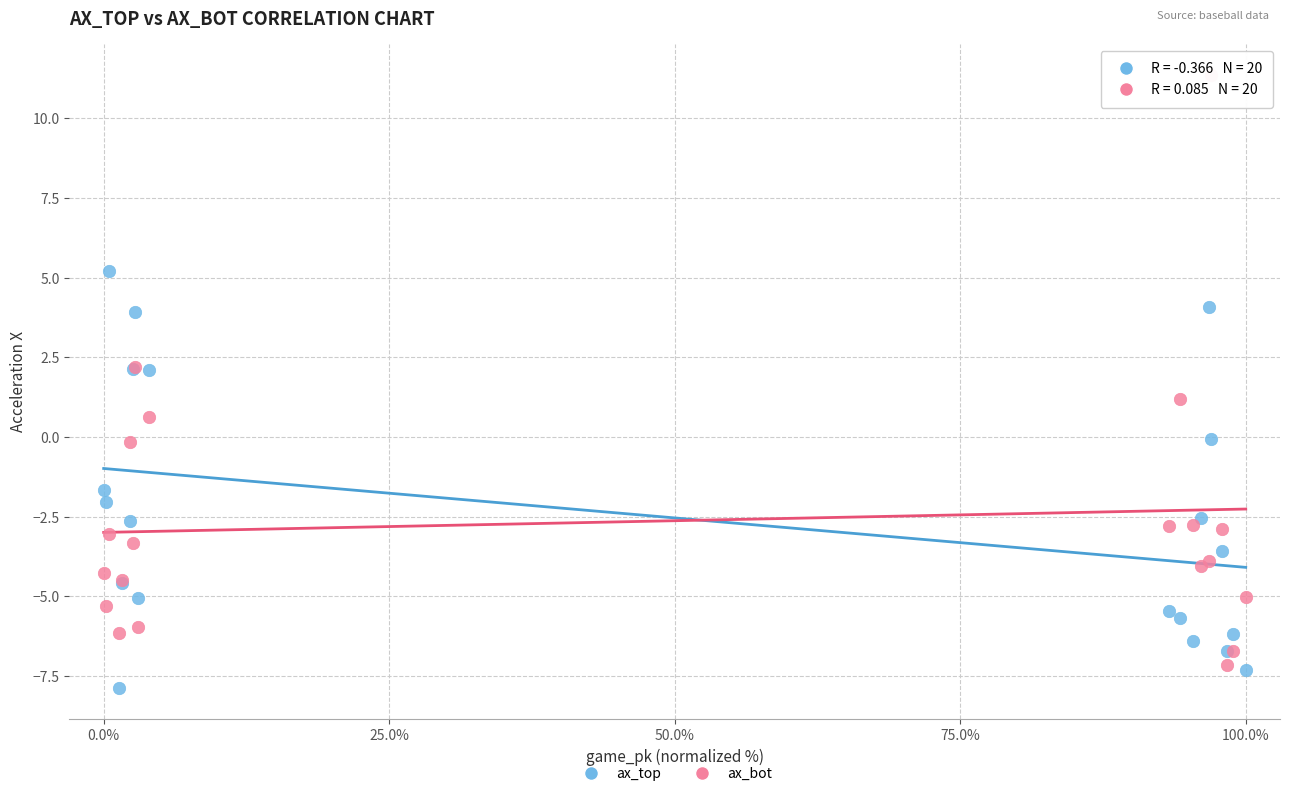

Which series has the largest Y range (max minus min)?

ax_bot